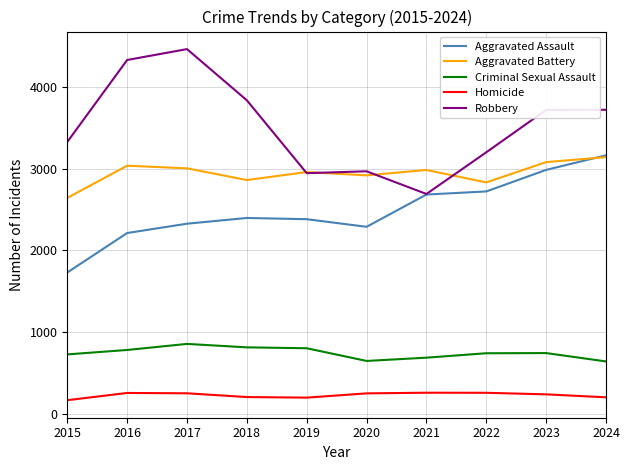

What are all the series names shown in the legend?

Aggravated Assault, Aggravated Battery, Criminal Sexual Assault, Homicide, Robbery